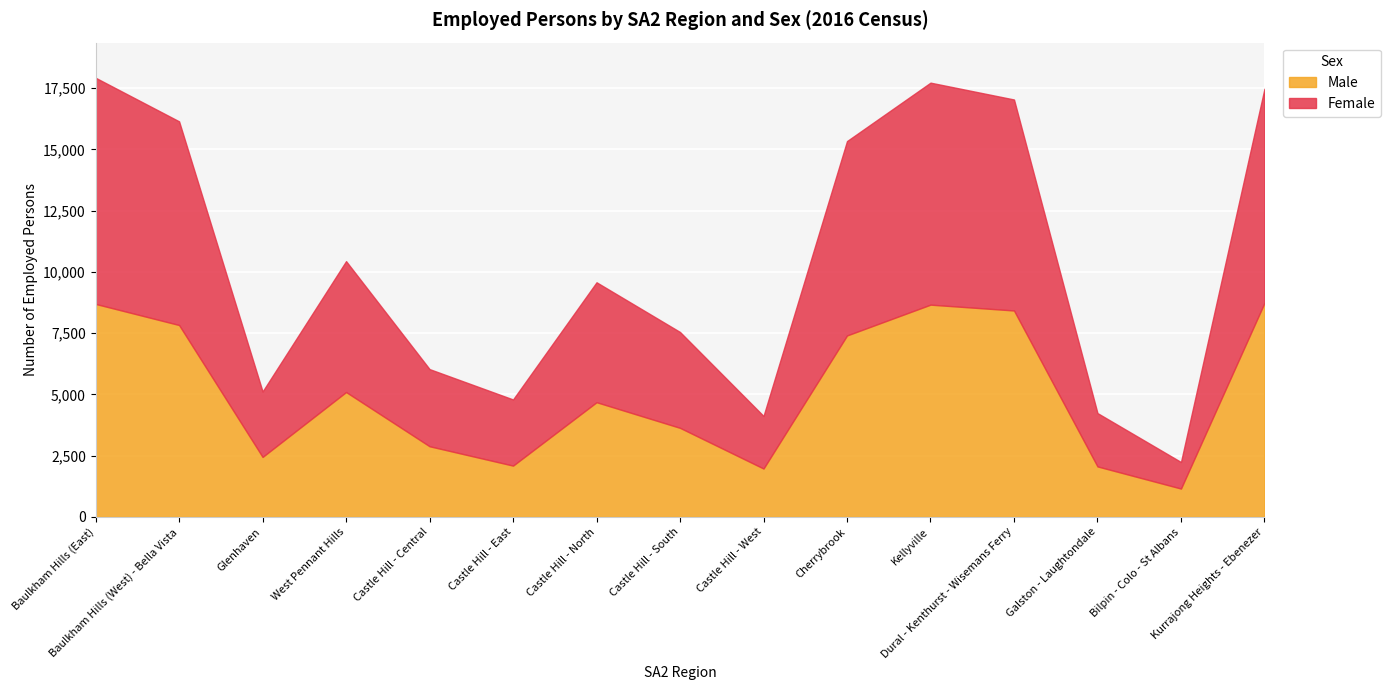

Reading left to right, extract all data points from this chart.

Female: 9230	8312	2671	5342	3149	2700	4894	3912	2145	7933	9060	8611	2177	1083	8739
Male: 8692	7831	2447	5096	2883	2093	4681	3634	1974	7405	8662	8424	2060	1157	8735